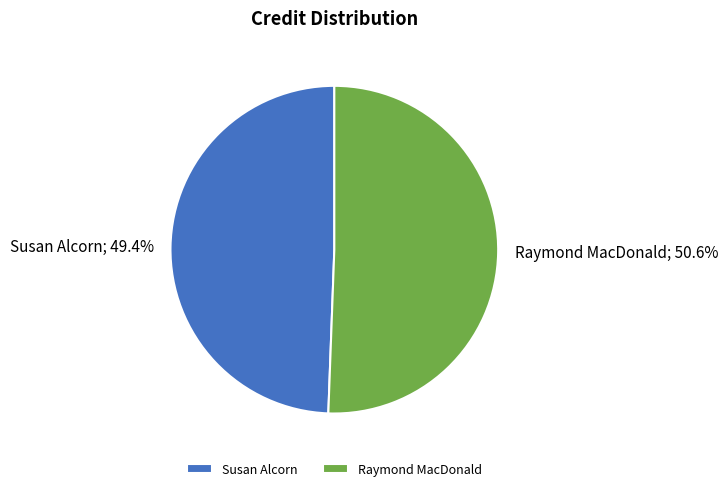

What percentage is the Raymond MacDonald slice, to the nearest percent?

51%